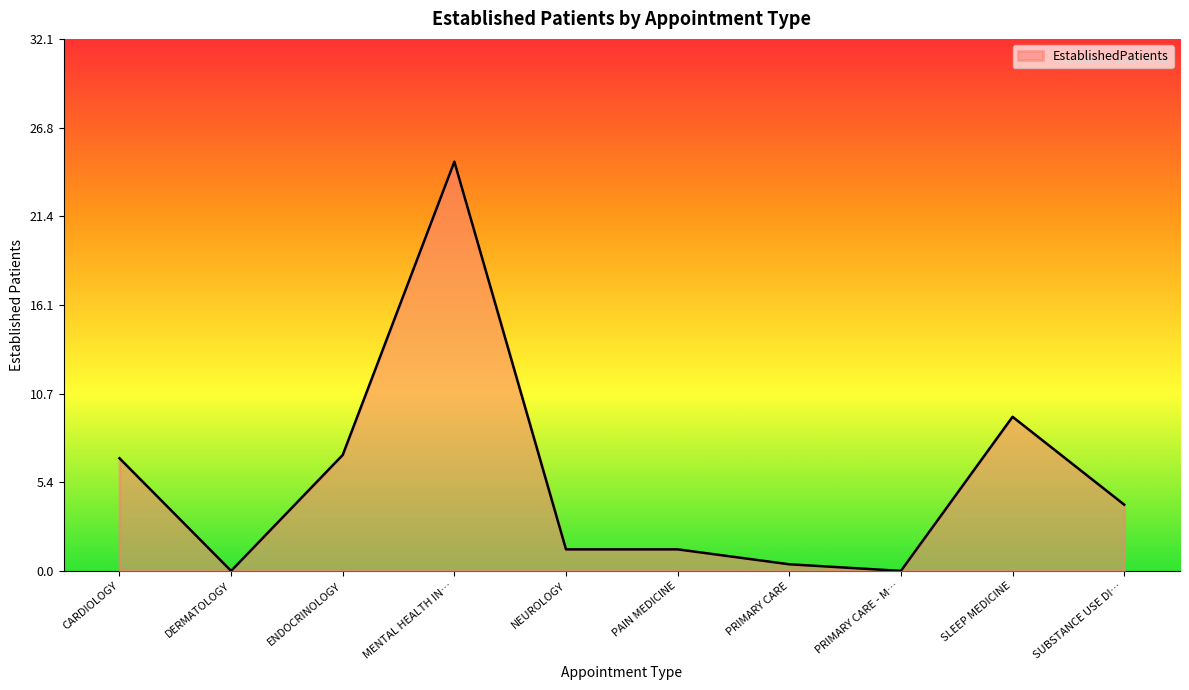

At which category does the chart reach its peak across all series?

MENTAL HEALTH IN…